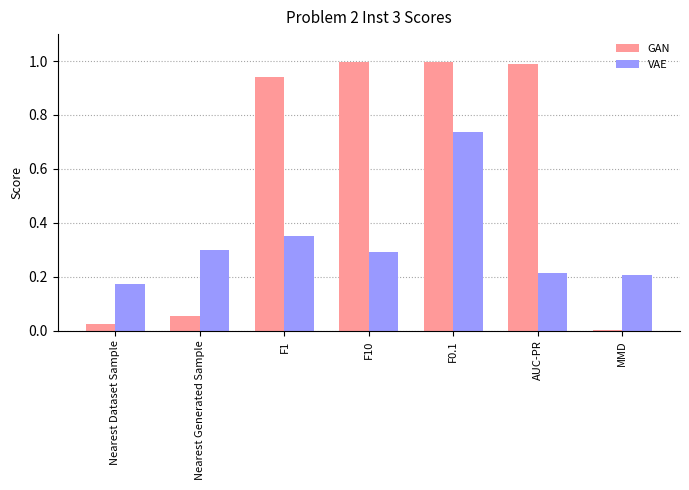

Which series has the largest total across all categories?

GAN